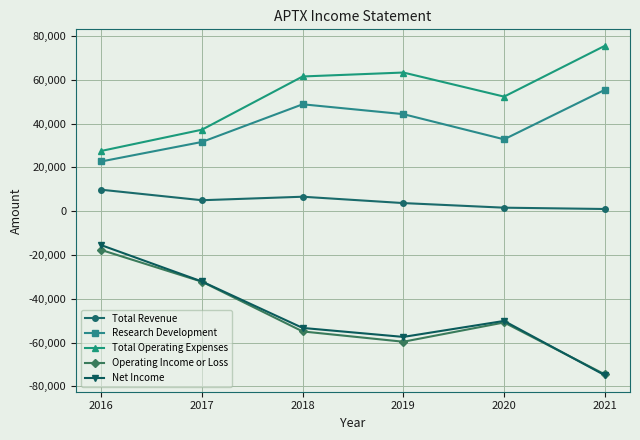

What is the value of the Research Development point at the 2nd from the left?

31600